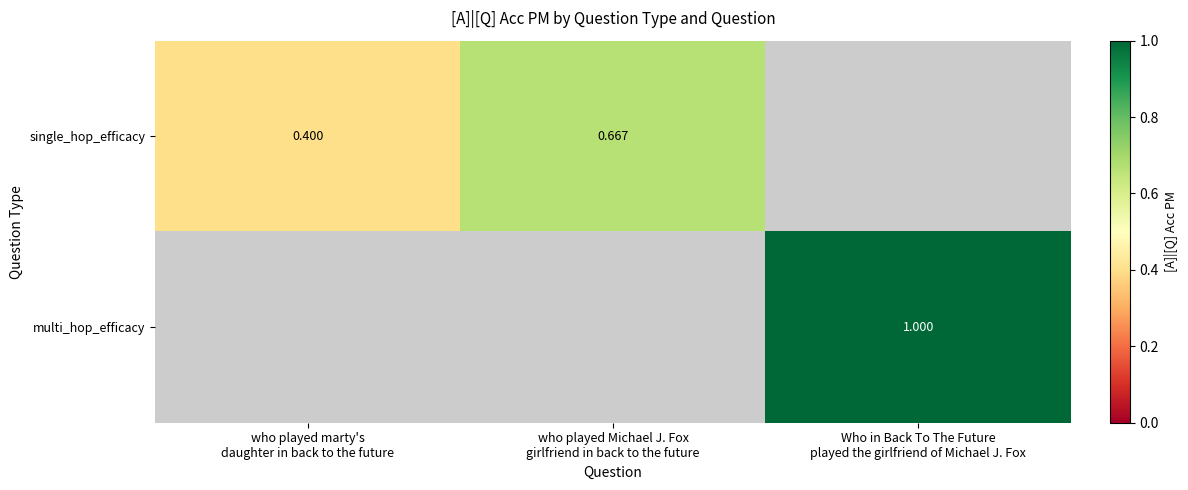

What is the greatest value displayed?

1.0